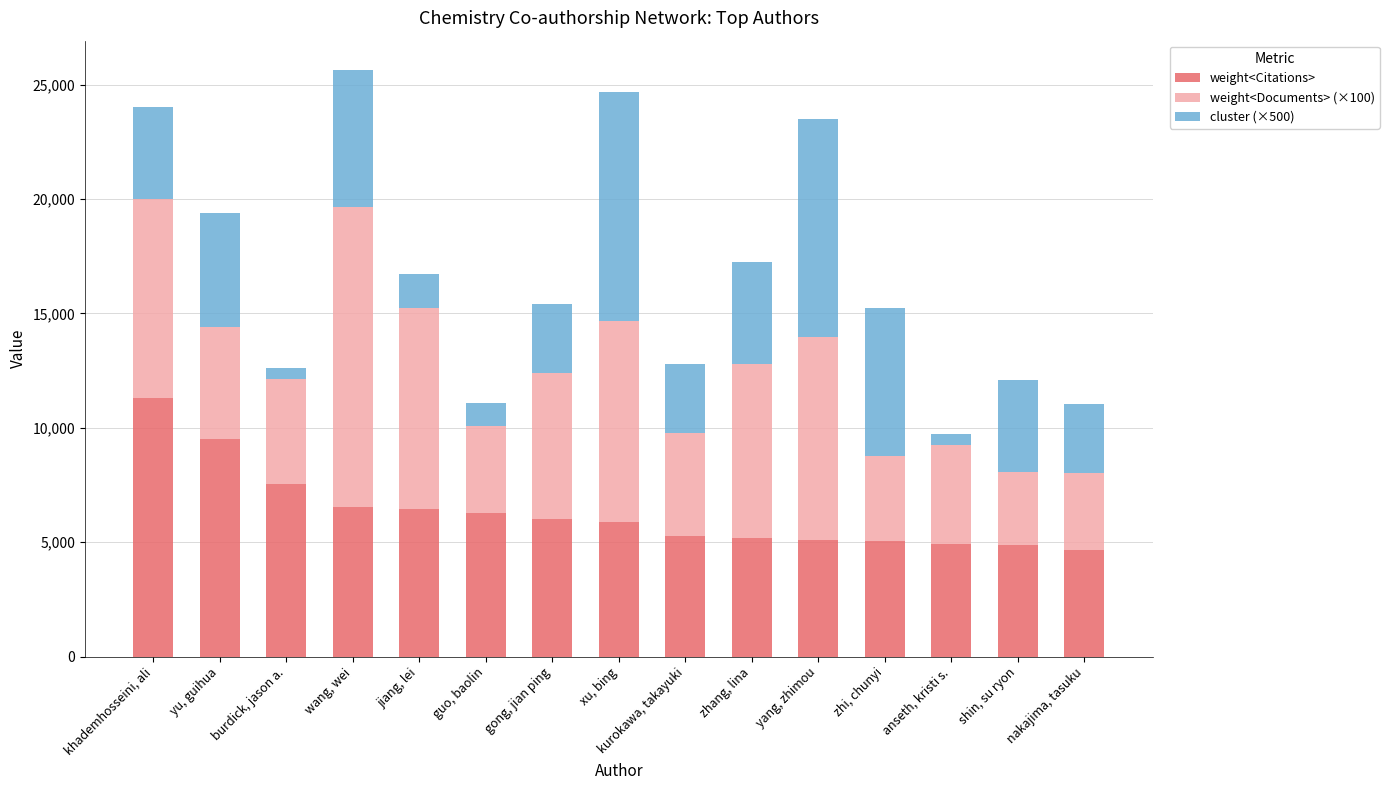

Does the chart contain stacked bars?

Yes